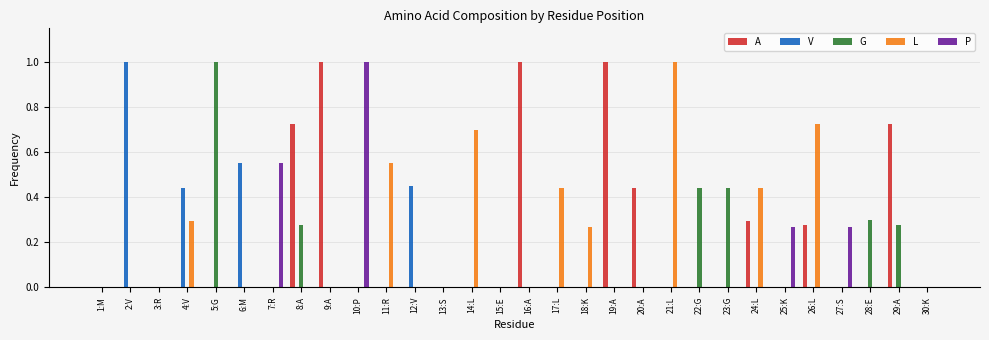

Is it true that G equals 0.2 at 29:A?

False